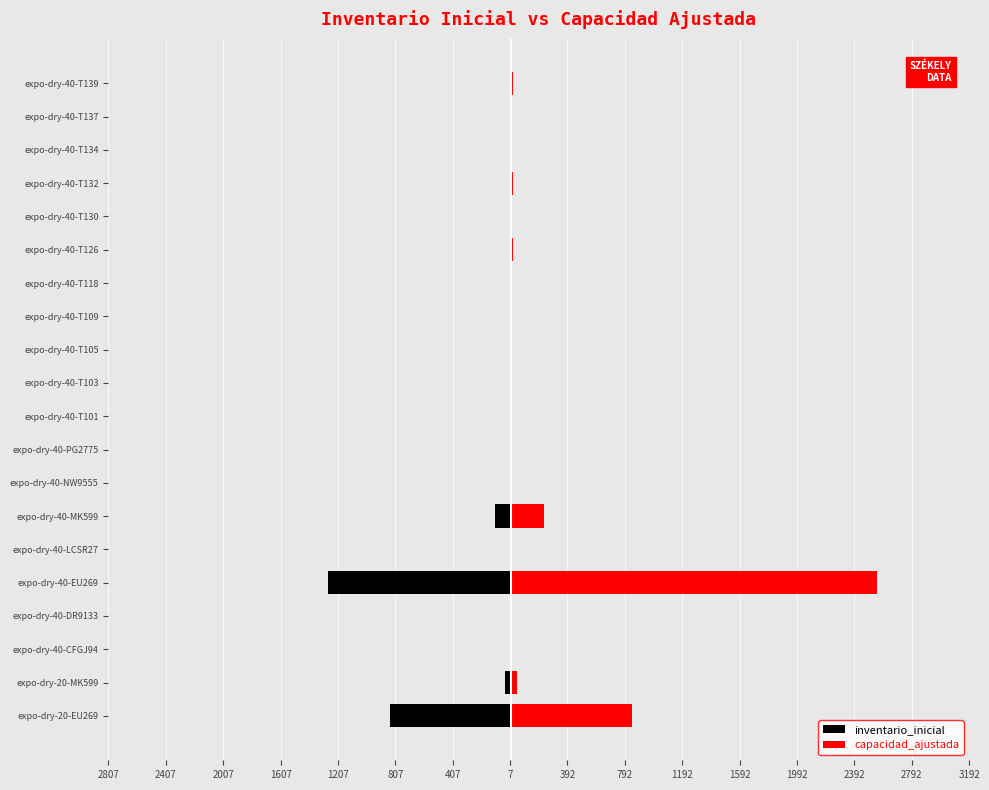

Count the number of data series in this chart.

2